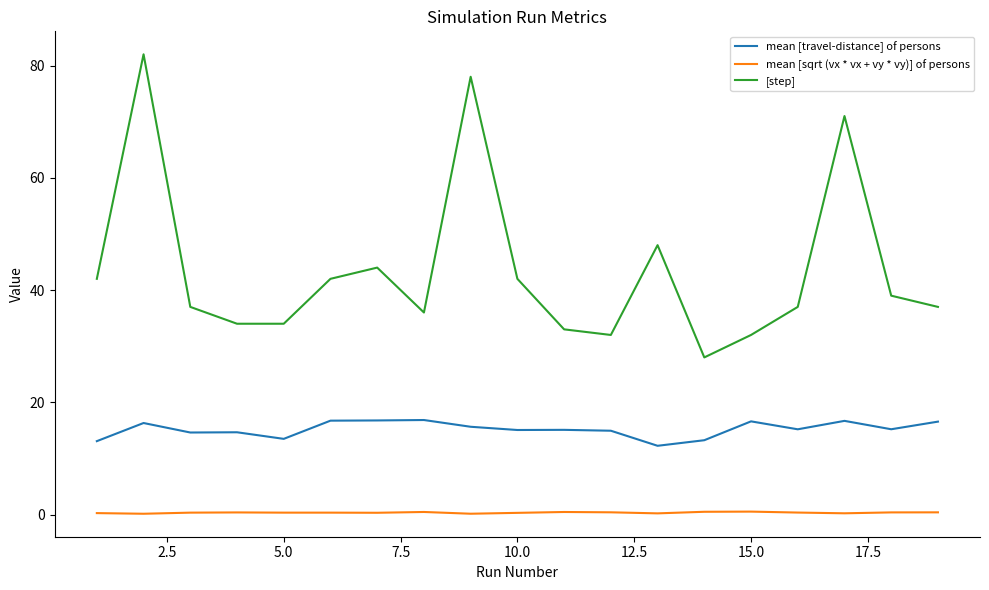

Which series has the widest spread of values?

[step]